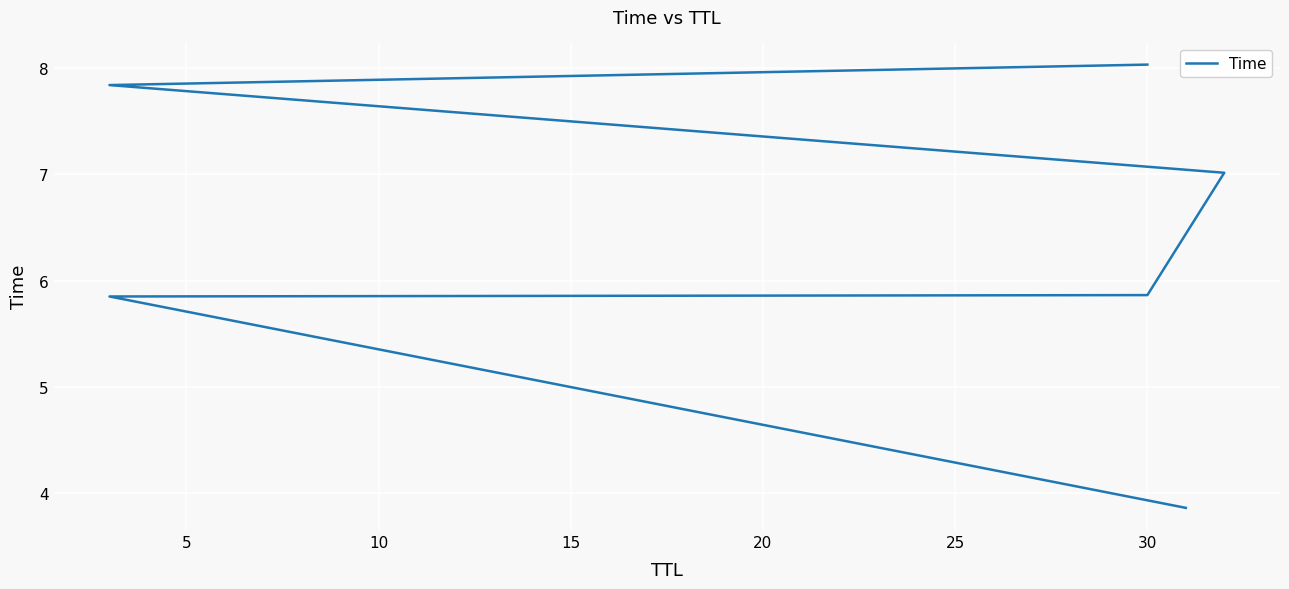

What is the sum of all values?

38.5